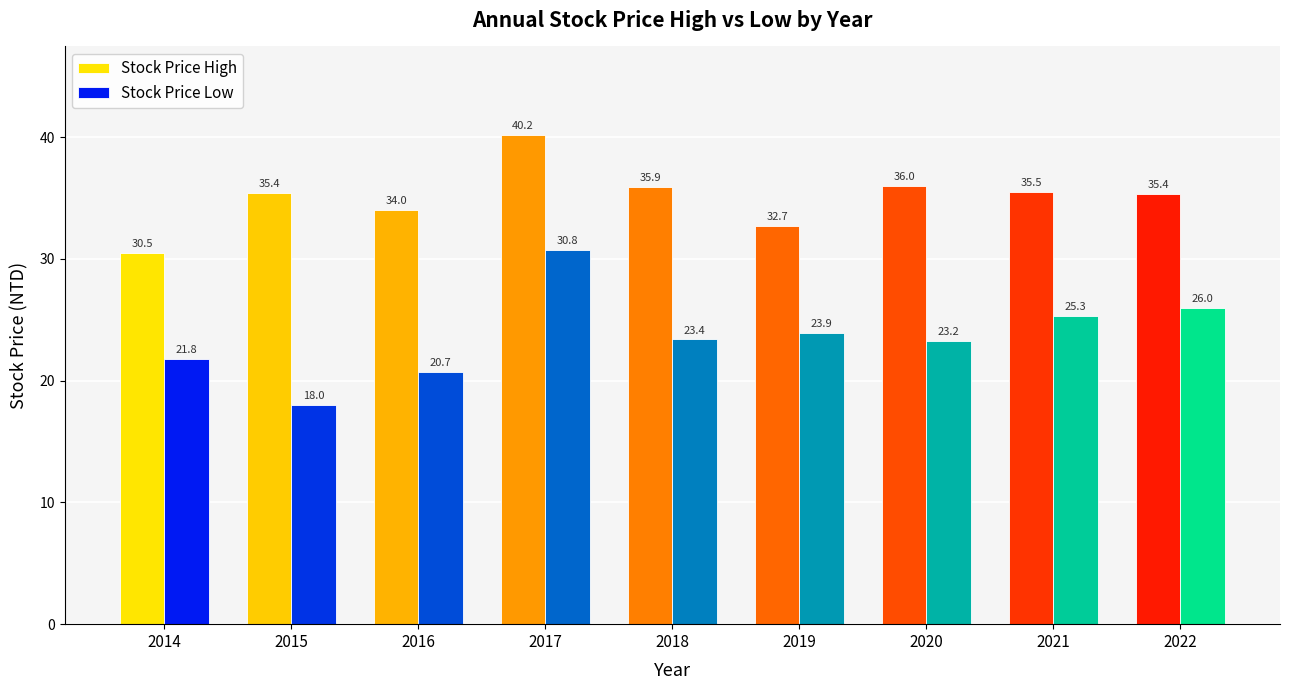

Is it true that Stock Price High equals 9.5 at 2016?

False